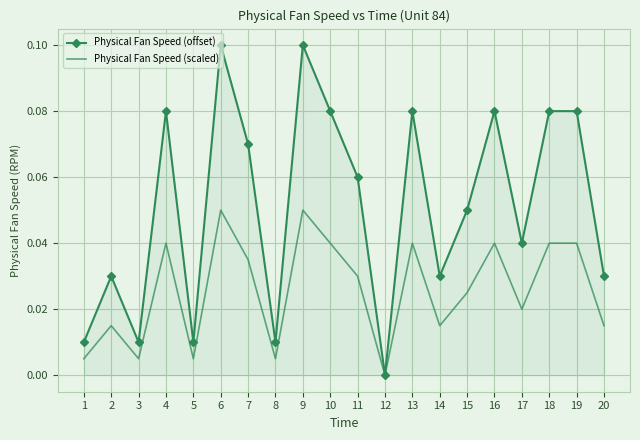

How many interior local valleys does the Physical Fan Speed (scaled) series have?

6